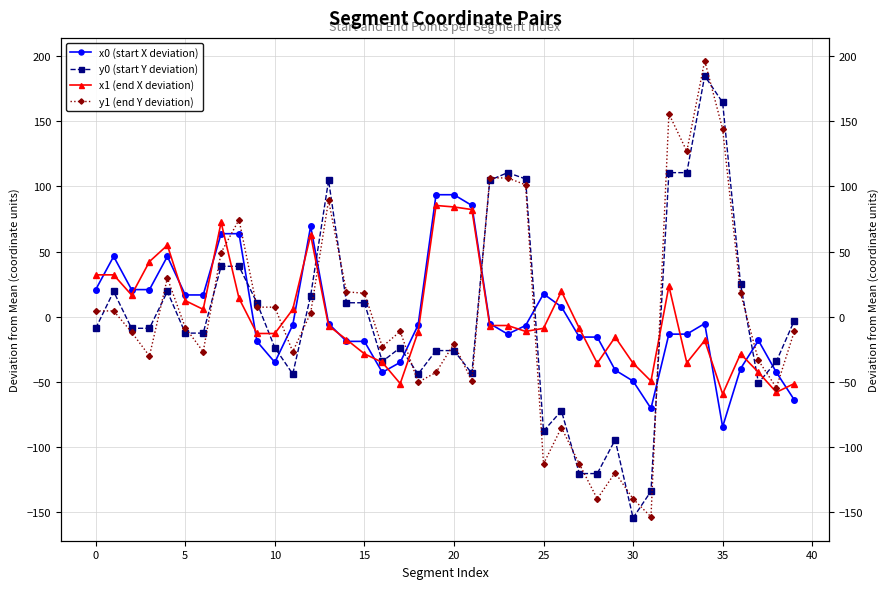

Is it true that x0 (start X deviation) equals 23.0 at 25?

False